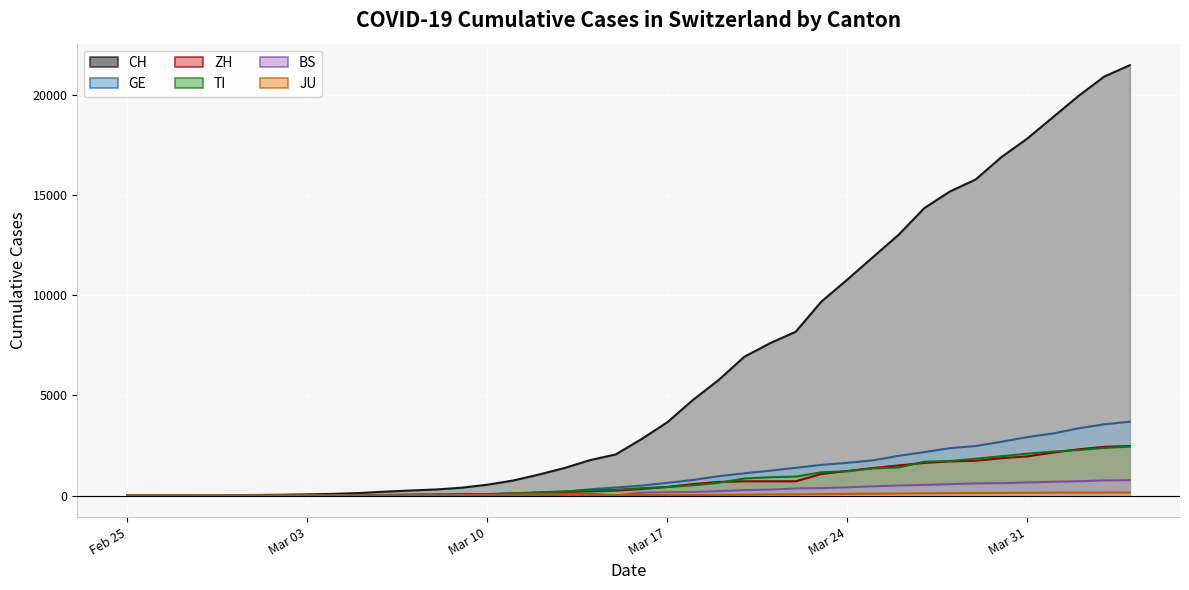

What position from the right is 2020-03-25?

11